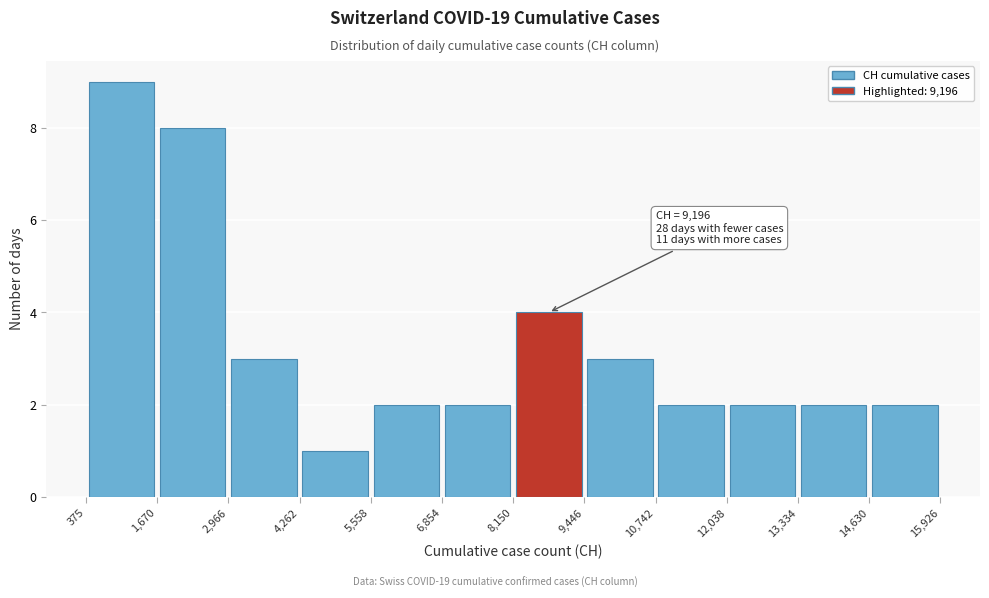

Over which range of the x-axis is the bar tallest?

375 to 1,670